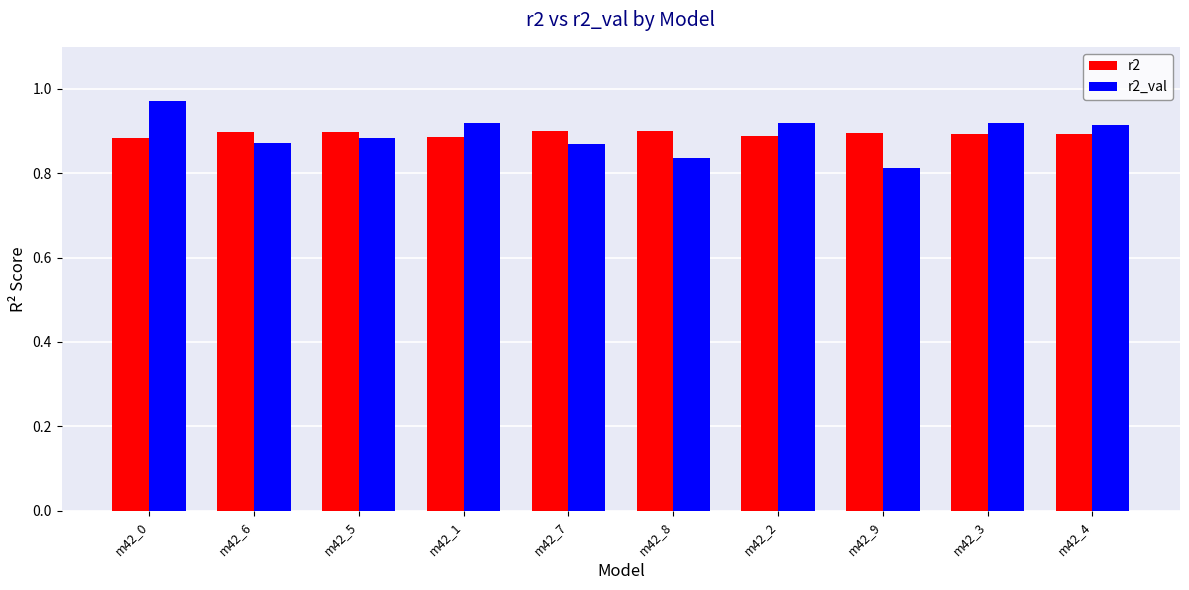

What is the difference between the highest and lowest values at m42_8?

0.1